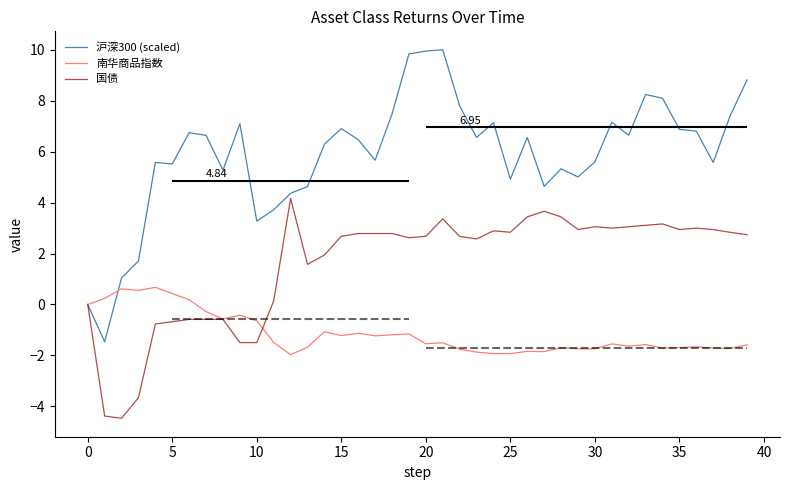

Between −5 and 31, which series saw the biggest shift?

沪深300 (scaled)